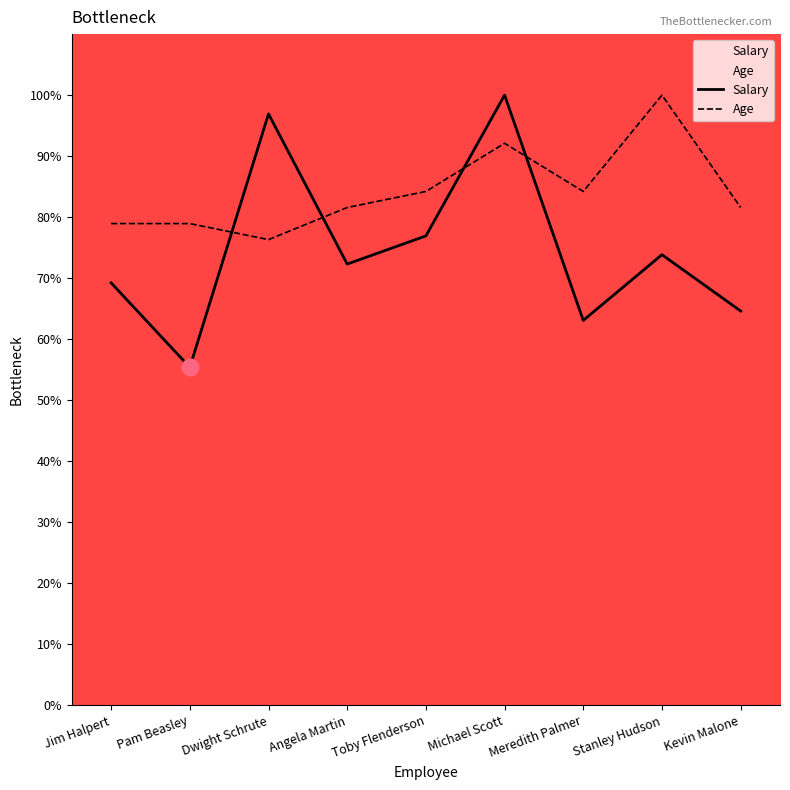

Which series ends up on top after the final intersection of Salary and Age?

Age